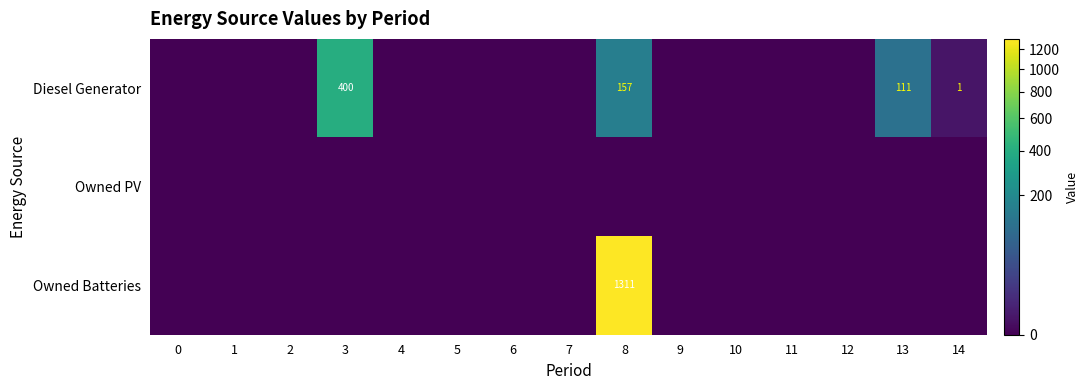

Is it true that Diesel Generator equals 111 at 13?

True